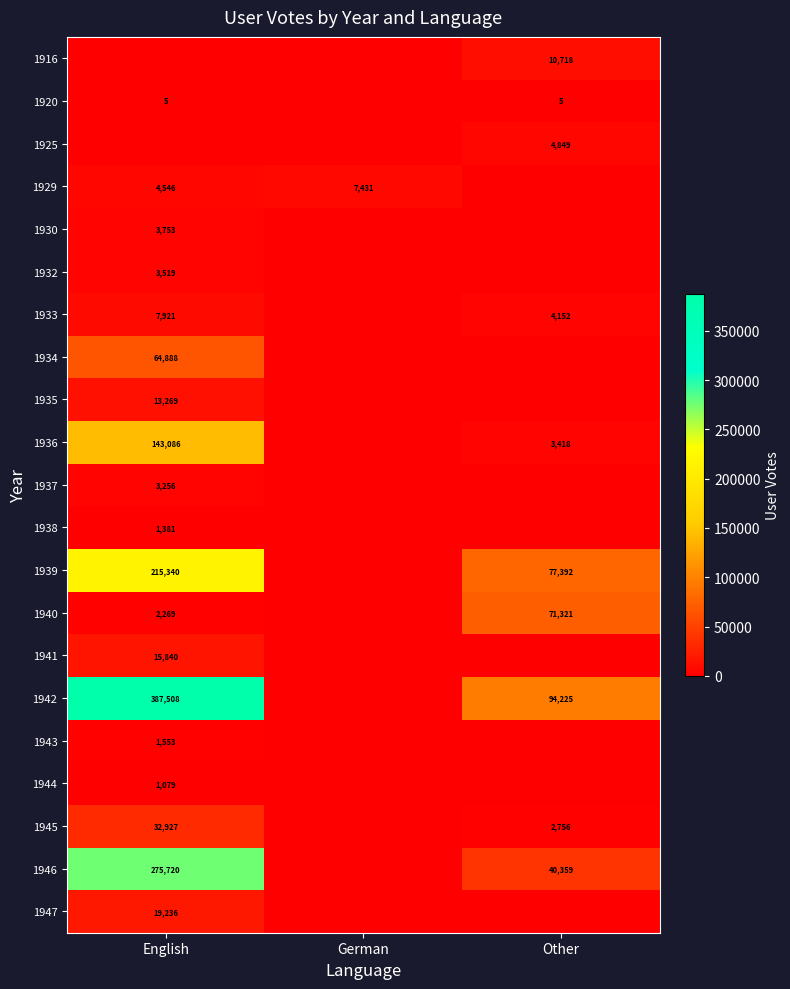

The value of 1943 at English is 2779. True or false?

False